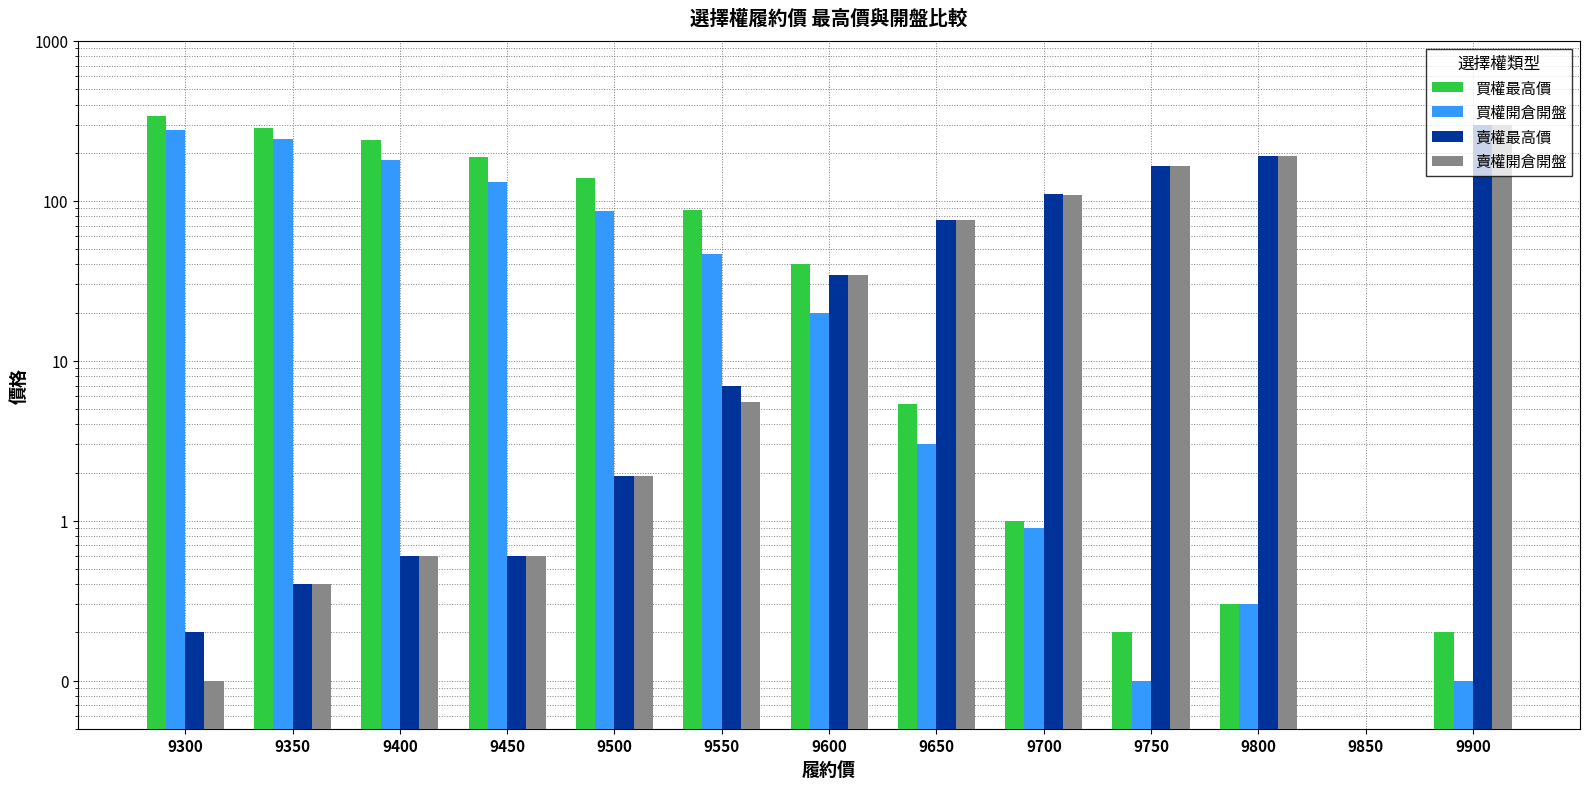

What is the difference between the highest and lowest values at 9600?

20.0